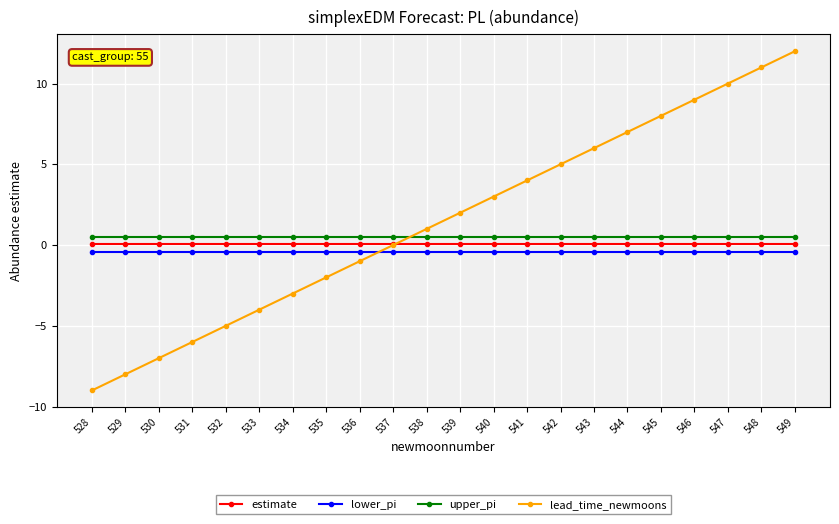

How many series are shown in this chart?

4